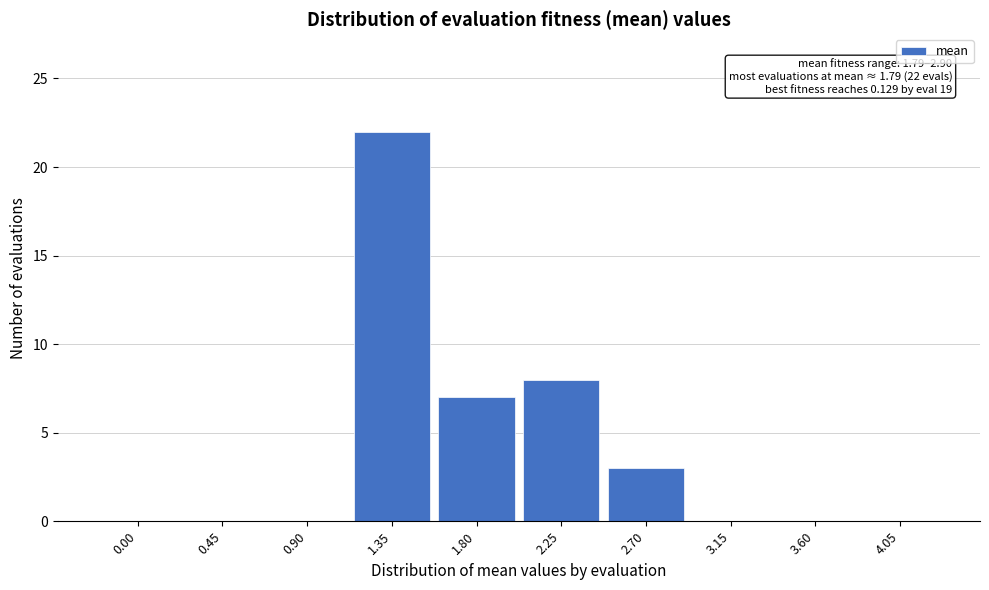

Reading left to right, what are all the values shown in this chart?

0.00=0	0.45=0	0.90=0	1.35=22	1.80=7	2.25=8	2.70=3	3.15=0	3.60=0	4.05=0